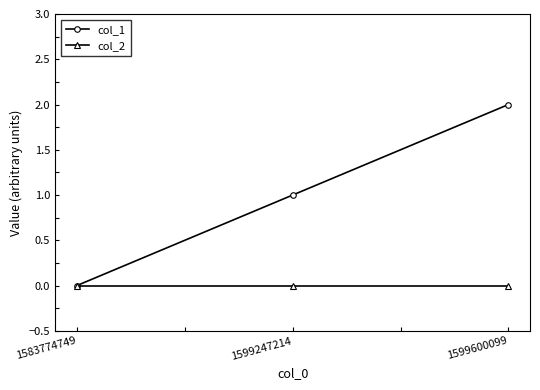

At which category is the sum across all series the highest?

1599600099